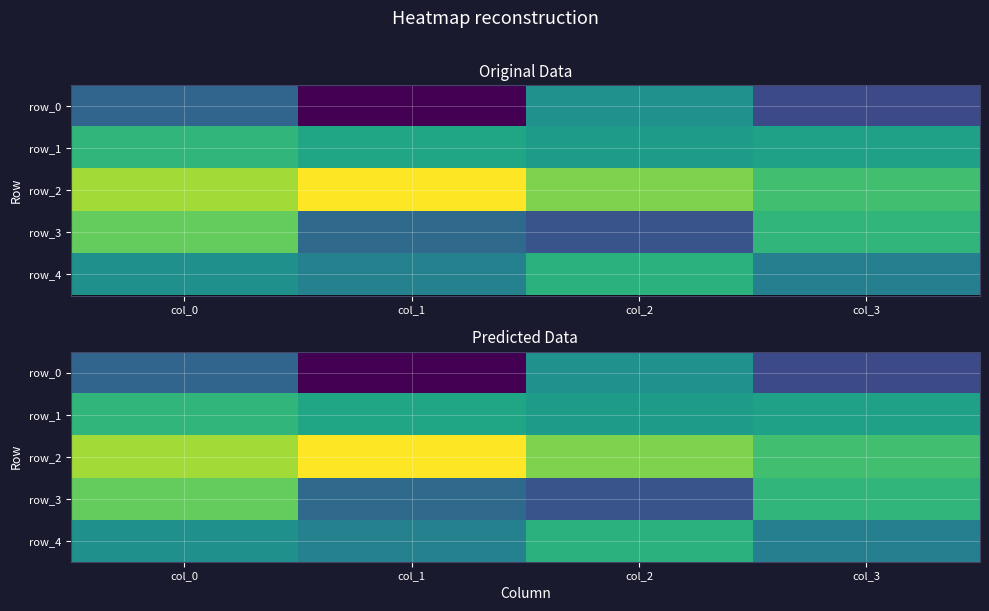

What is the highest value of the row_3 series?

0.5